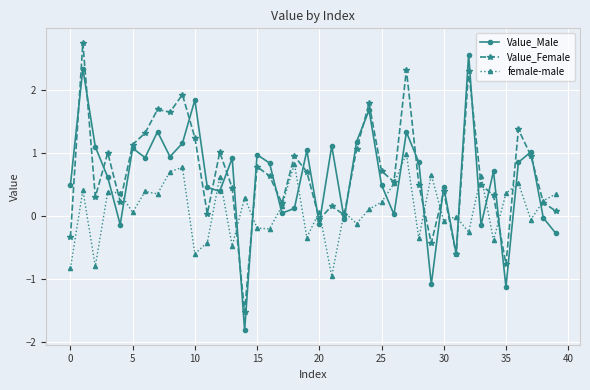

How many intersections are there between Value_Male and female-male?

23